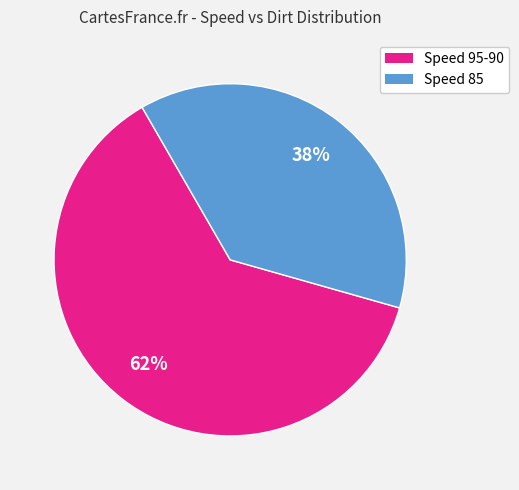

To the nearest percent, what is the average slice percentage?

50%